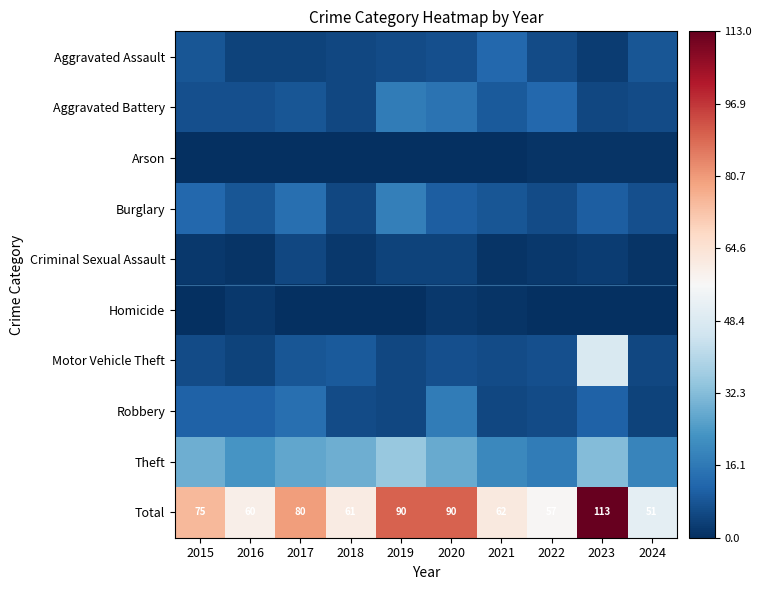

At which category is the sum across all series the highest?

2023